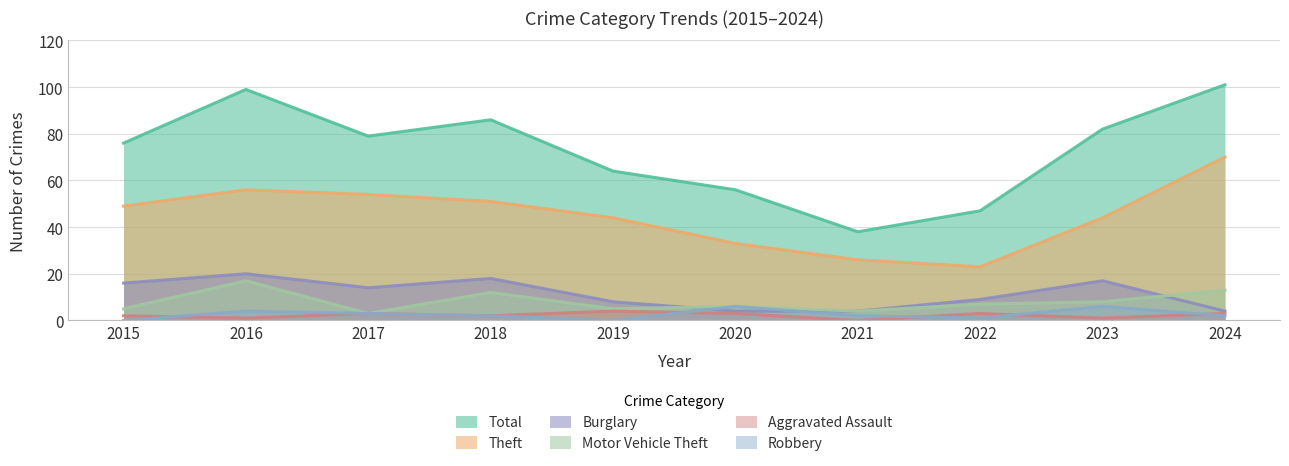

In Theft, how many points are lower than both neighbors (excluding endpoints)?

1